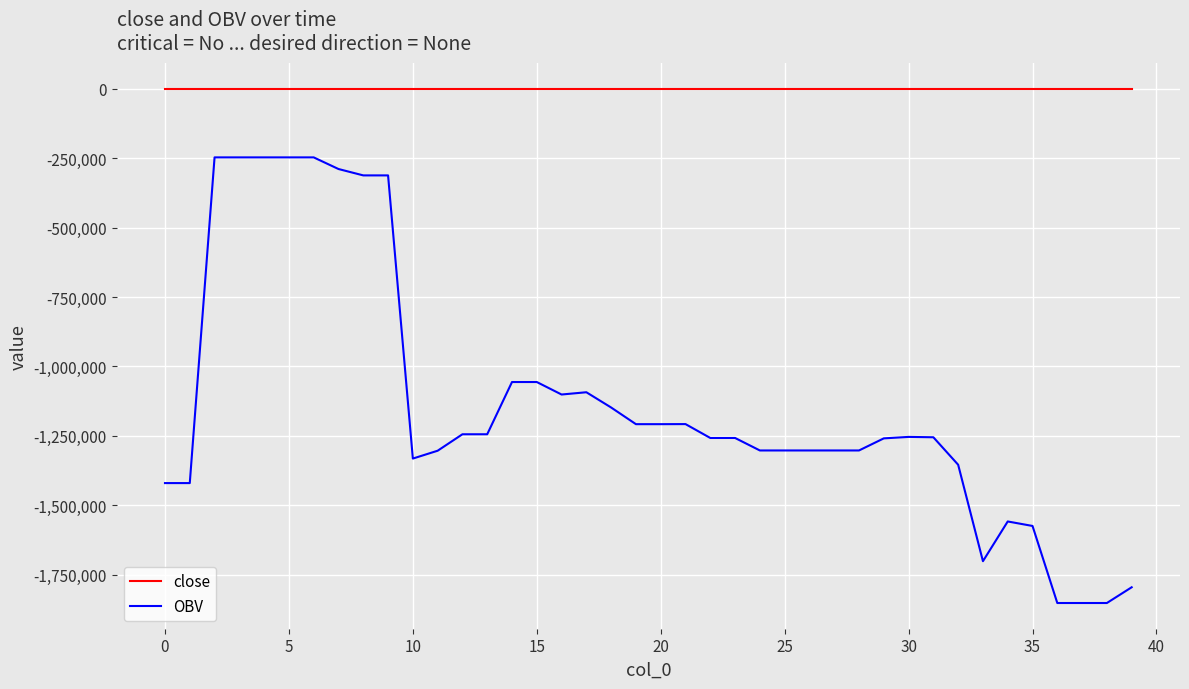

What is the sum of all OBV values?

-45539769.4